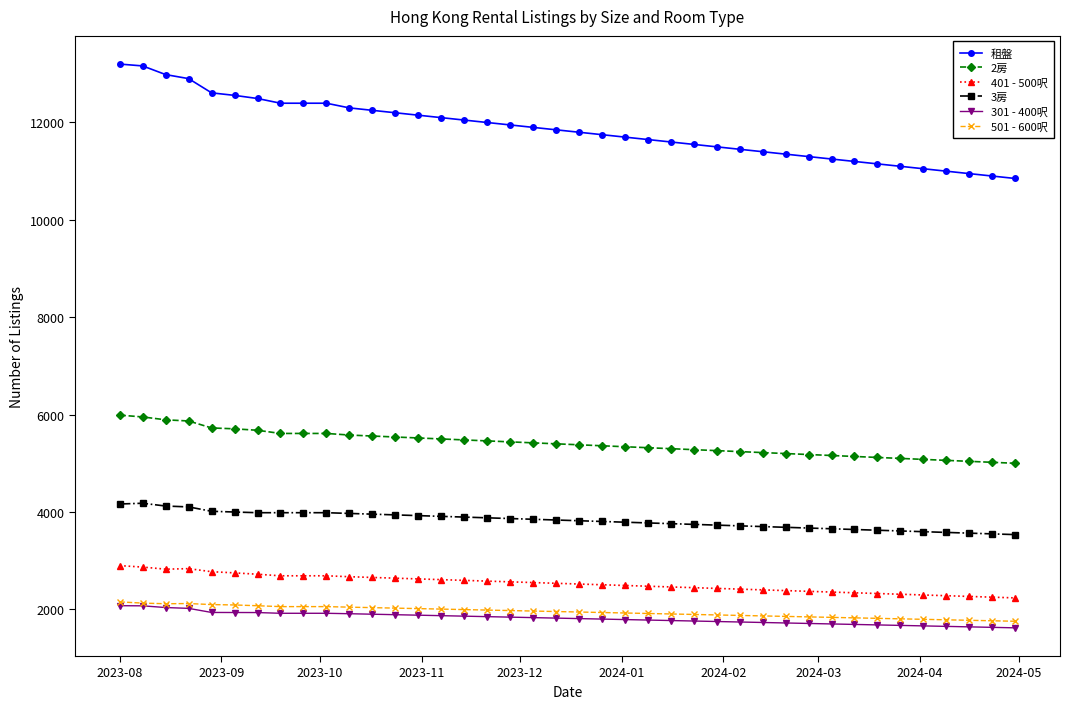

How many distinct data groups are displayed?

6